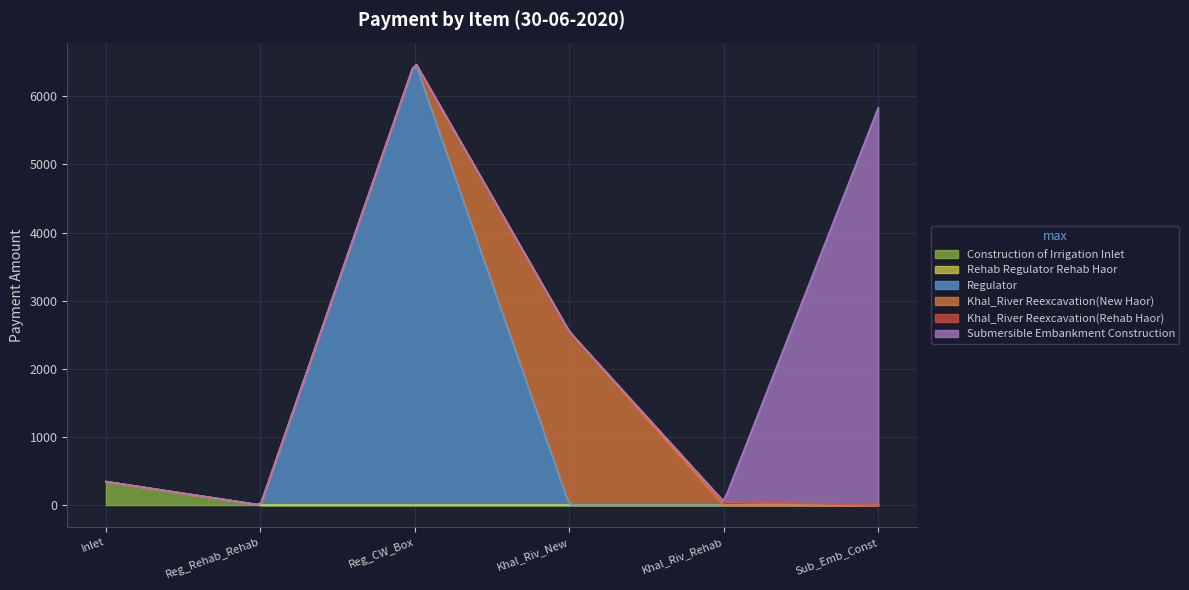

What is the label of the 6th point from the left?

Sub_Emb_Const